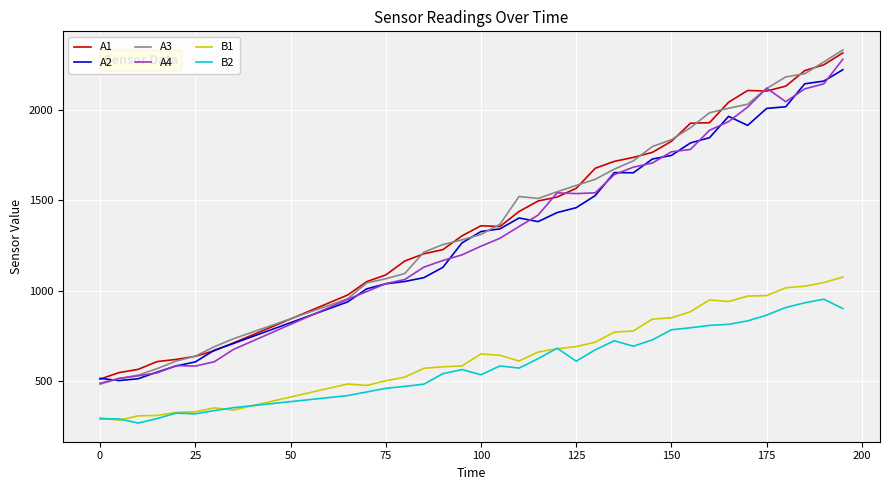

Which series has the largest range (max minus min)?

A3